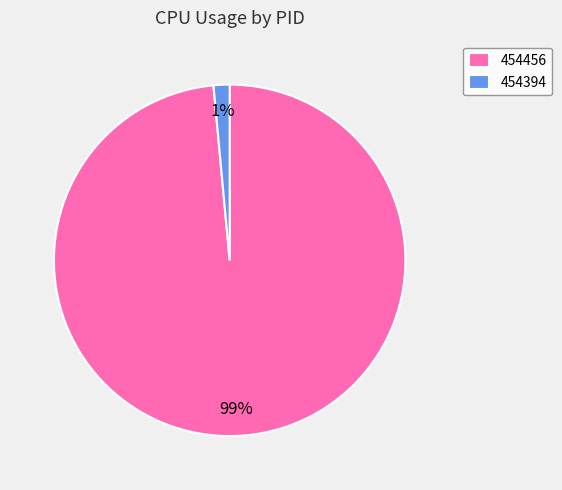

Count the number of slices in the pie.

2